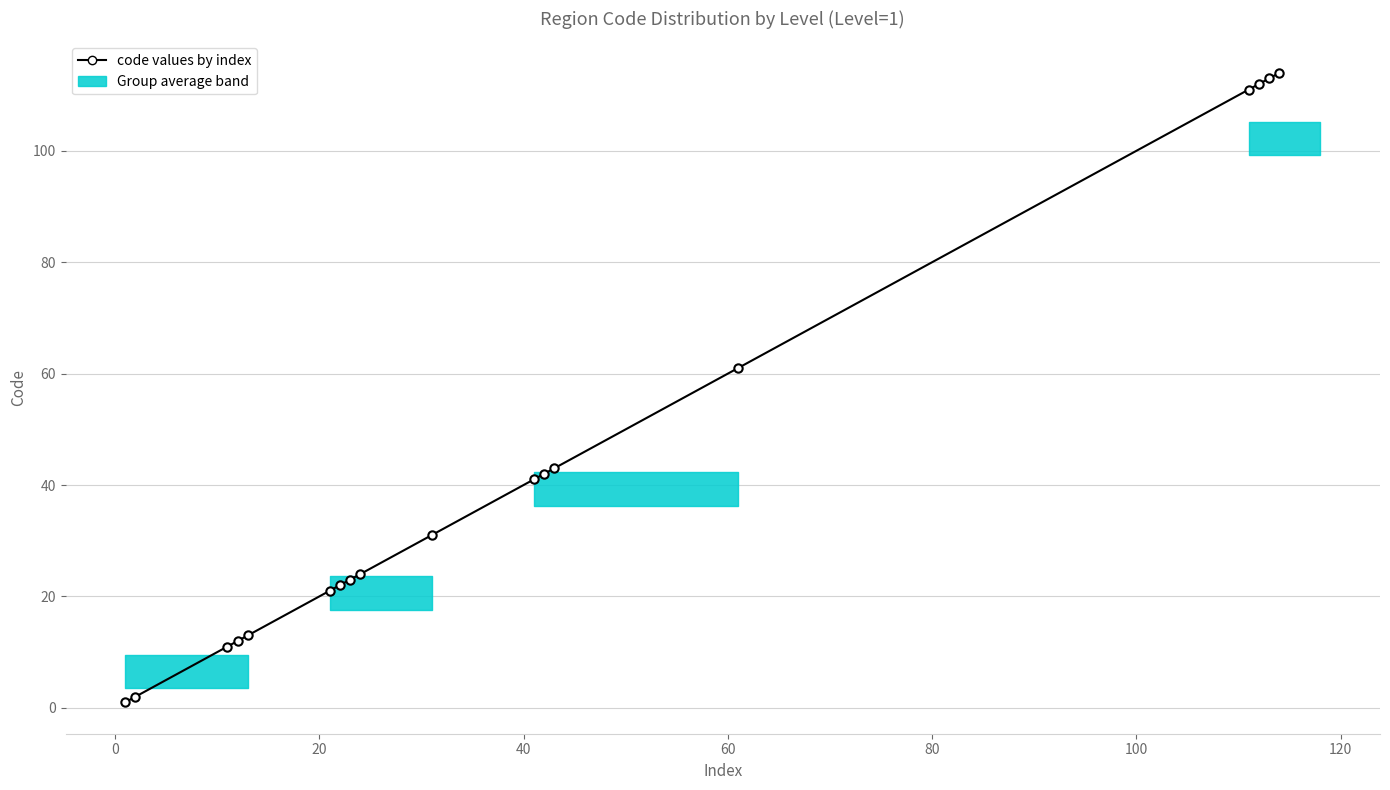

What is the maximum value shown in the chart?

114